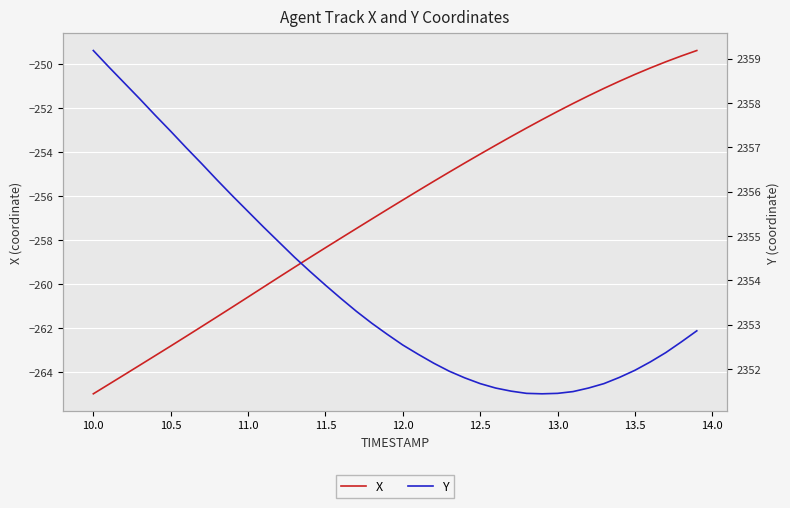

Which series has the largest total across all categories?

Y